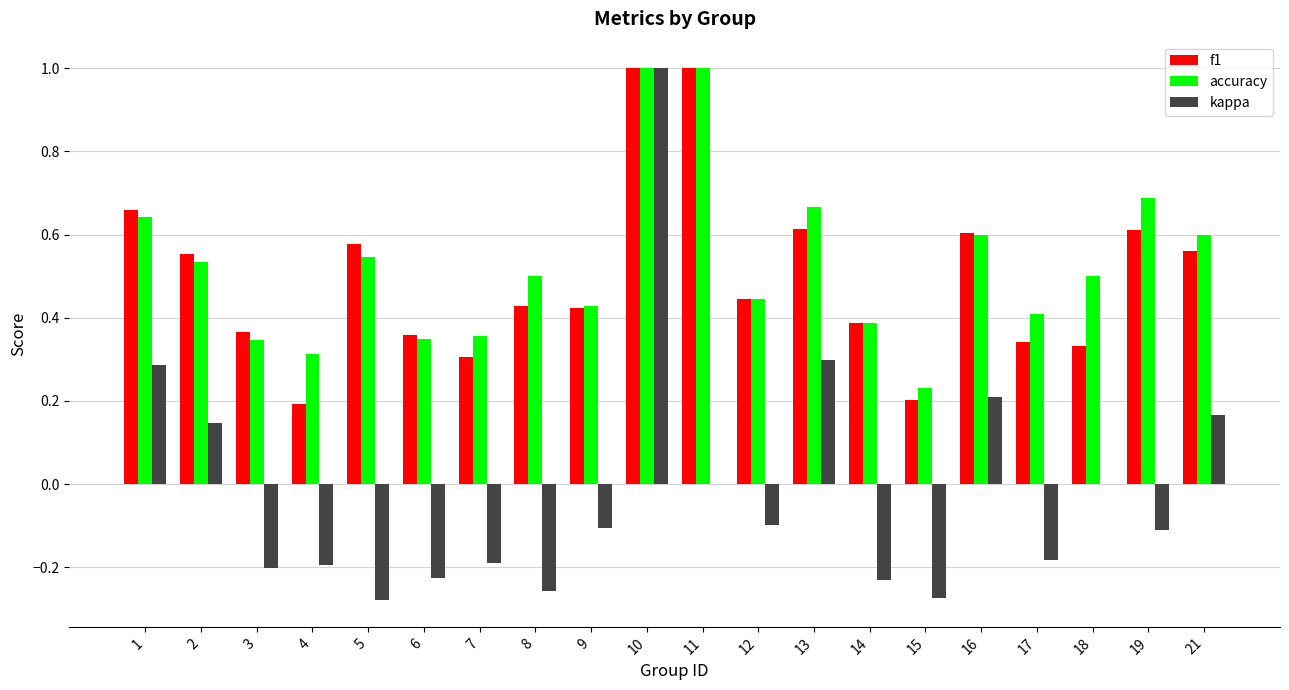

Does the chart contain stacked bars?

No